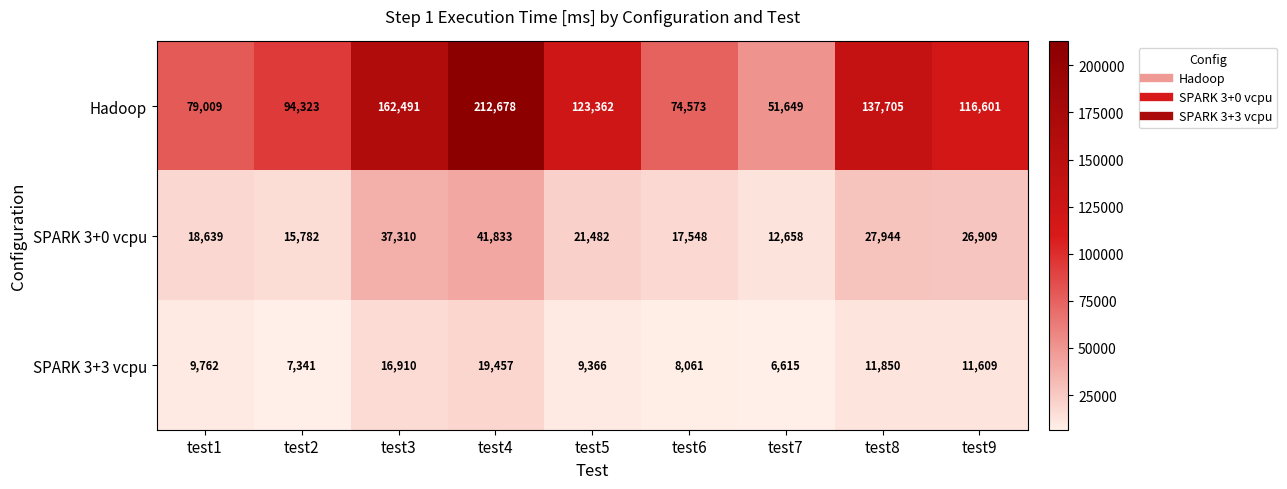

At test9, list the series in order from smallest to largest.

SPARK 3+3 vcpu, SPARK 3+0 vcpu, Hadoop